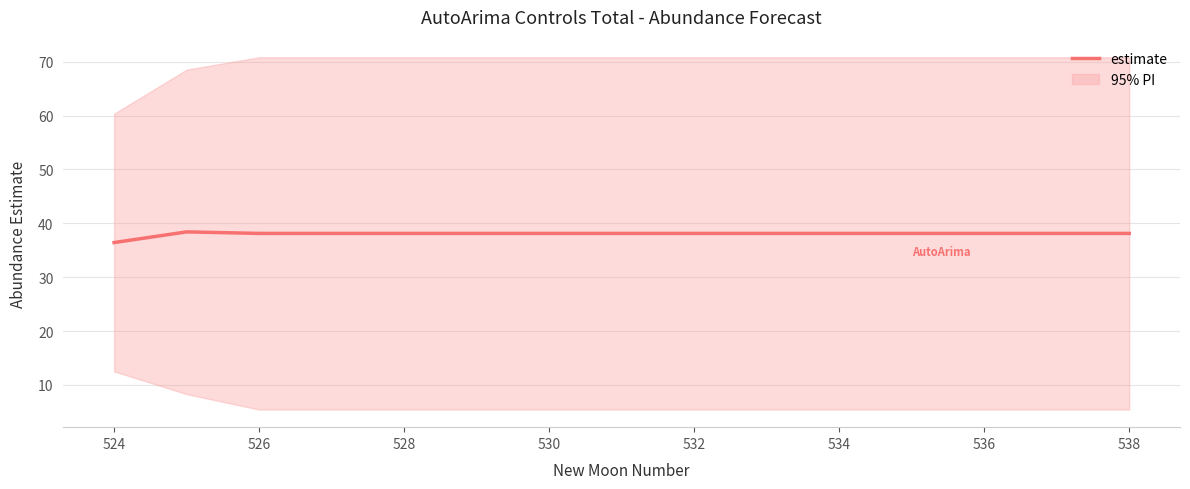

Reading right to left, list all the values displayed in this chart.

38.1	38.1	38.1	38.1	38.1	38.1	38.1	38.1	38.1	38.1	38.1	38.1	38.1	38.4	36.4